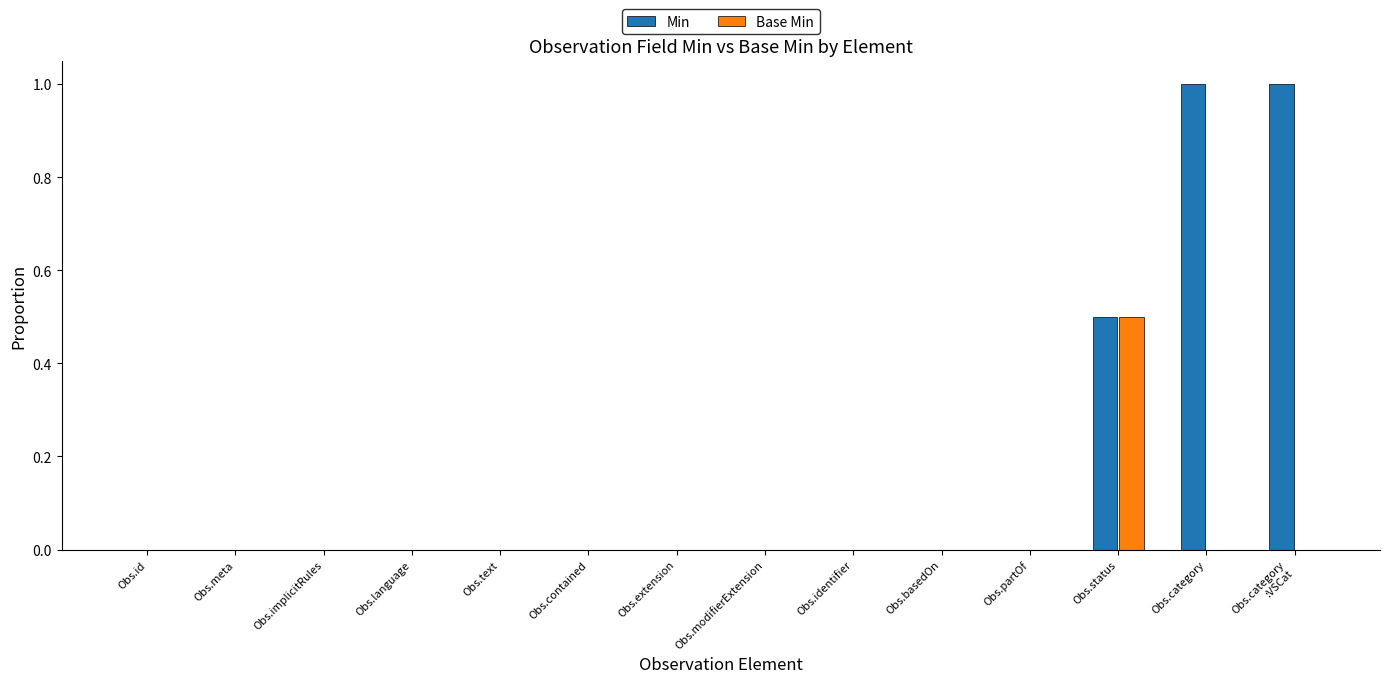

Does the chart contain stacked bars?

No